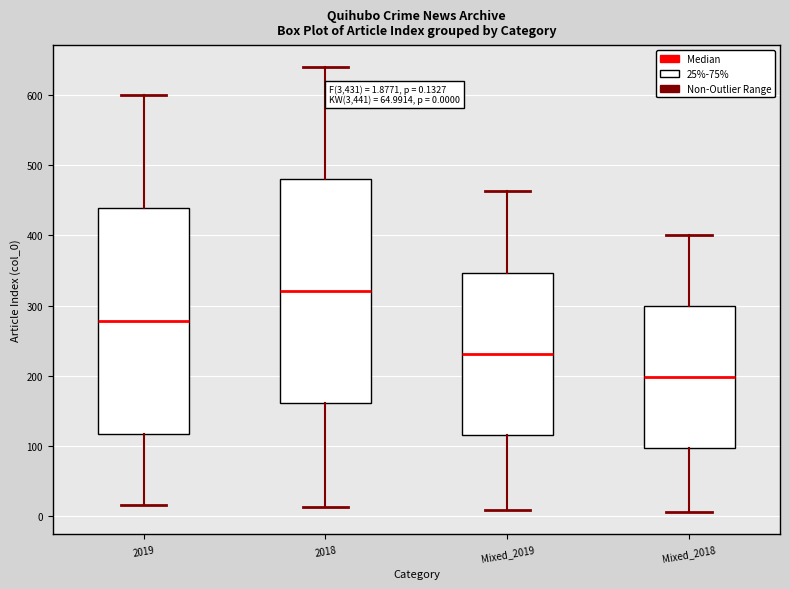

Which box's median line is the highest?

2018